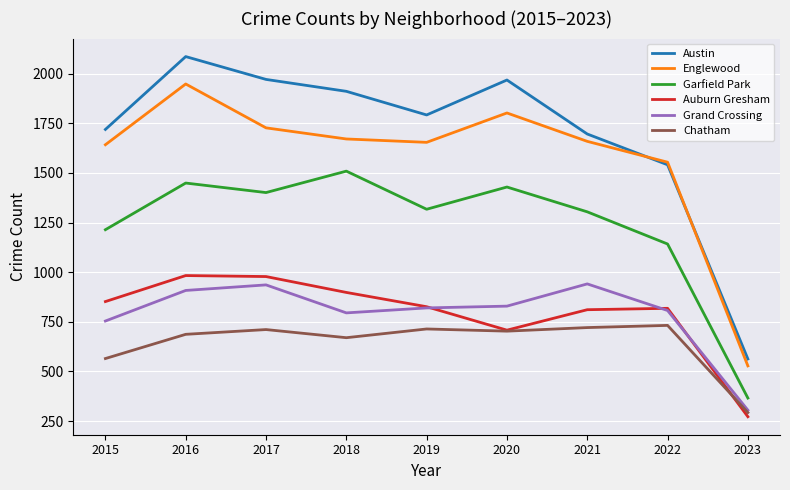

What is the difference between the highest and lowest values at 2017?

1260